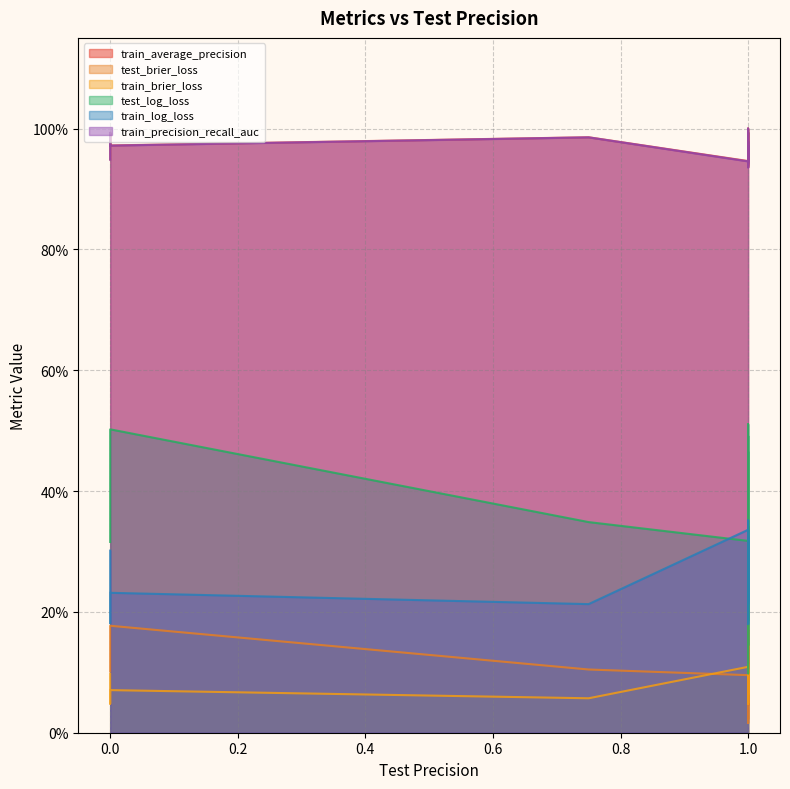

Is it true that train_average_precision equals 1.7 at 12?

False